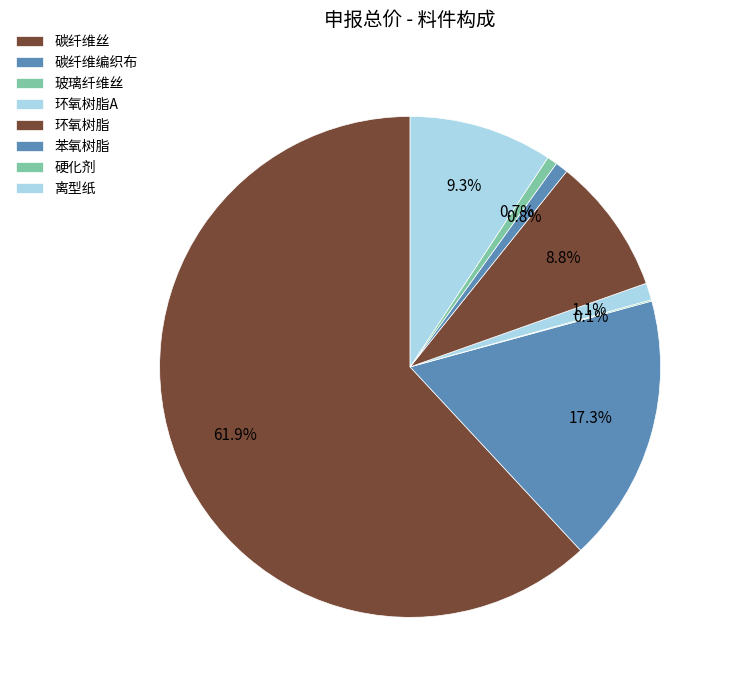

What portion of the pie excludes 碳纤维编织布?

82.7%